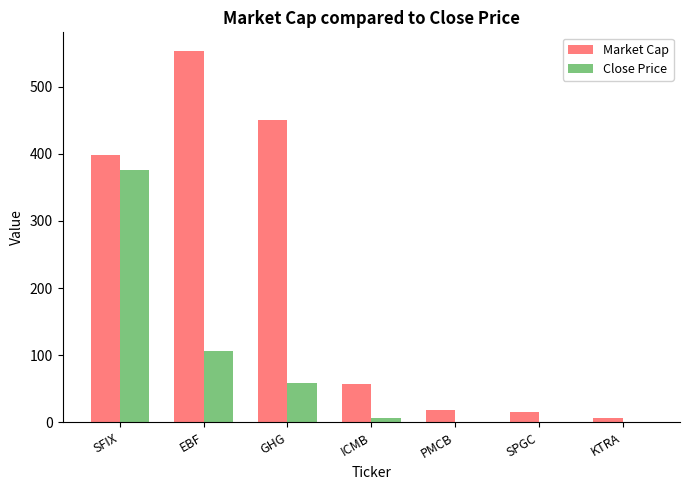

How many data points in Close Price are above 6?

4